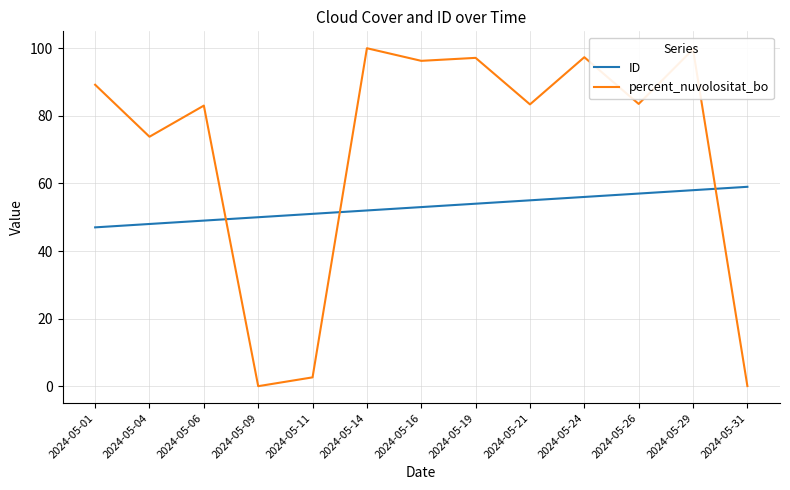

What are all the series names shown in the legend?

ID, percent_nuvolositat_bo